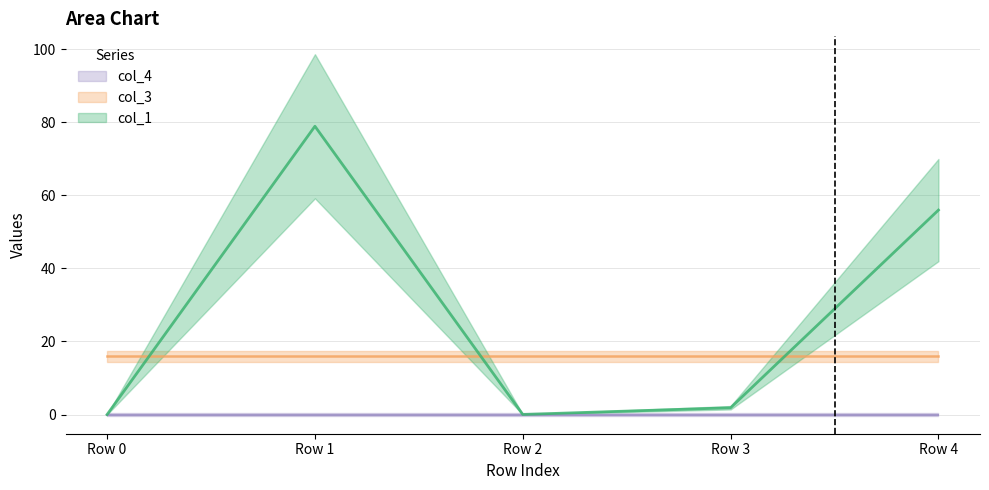

True or false: col_1 and col_3 intersect in this chart.

True